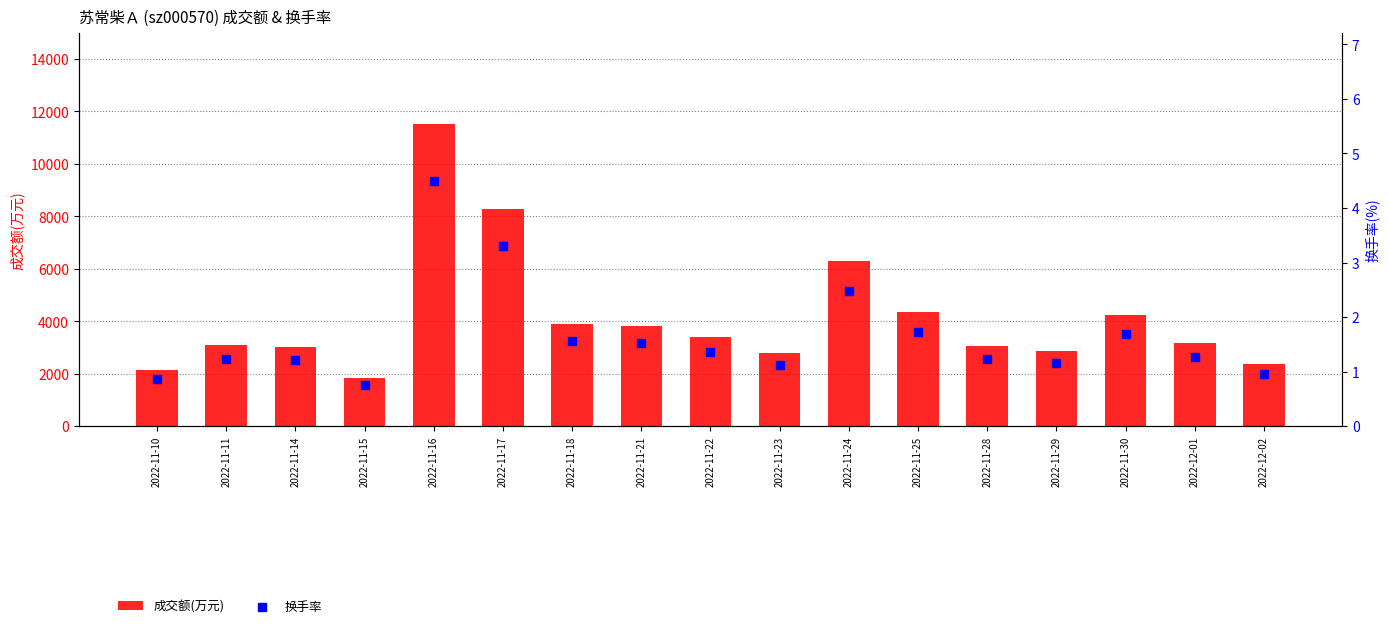

Is the value of 换手率 at 2022-11-17 greater than the value of 成交额(万元) at 2022-12-01?

No